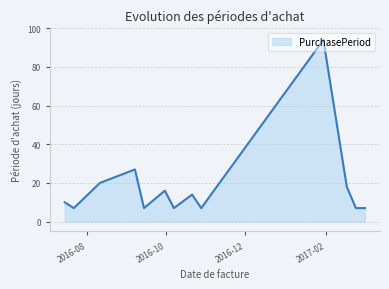

How many lines are shown in the chart?

1